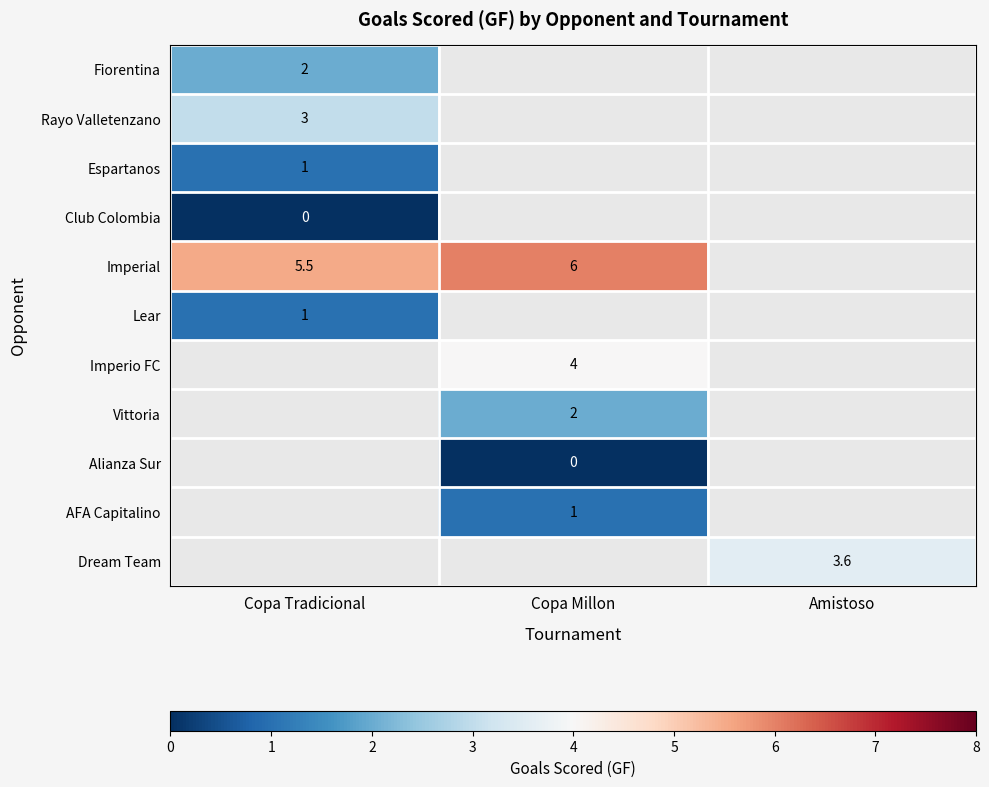

Which has a higher value, Copa Millon or Copa Tradicional?

Copa Tradicional